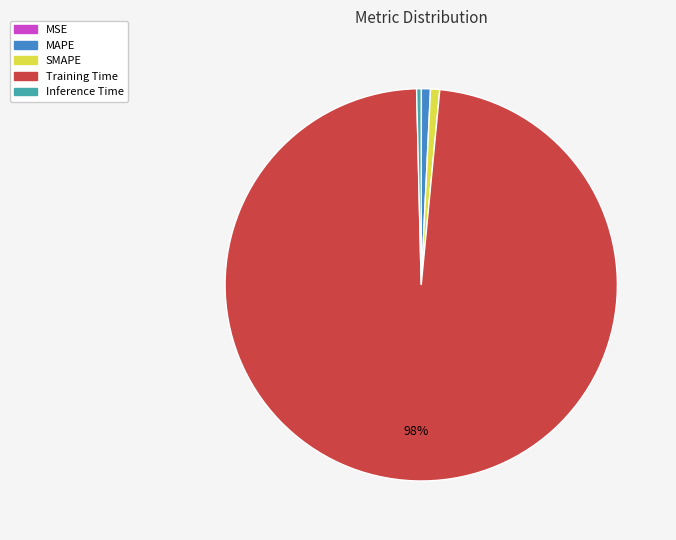

Is it true that SMAPE is 11% of the pie?

False